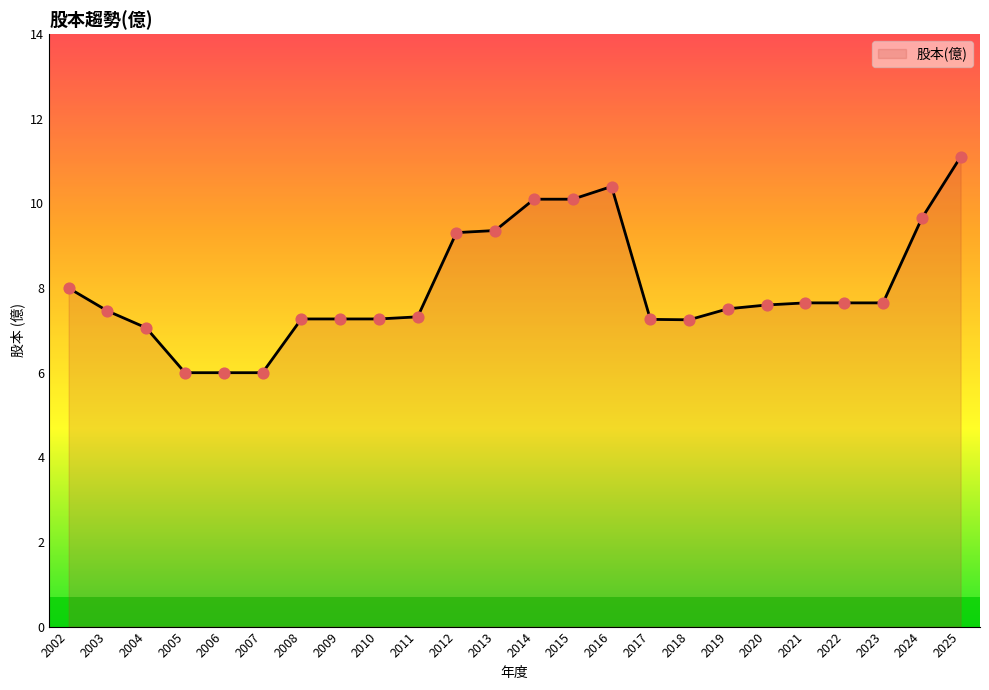

Approximately how many times larger is the value at 2009 compared to 2010?

1.0